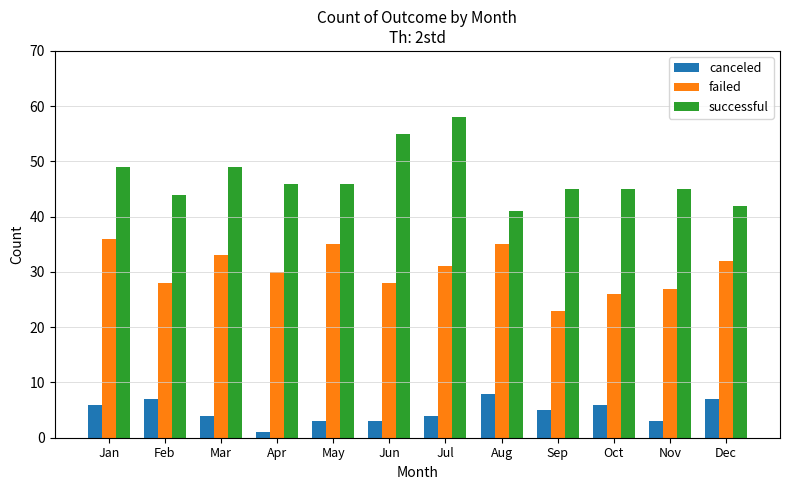

List the series in order of their overall mean, highest first.

successful, failed, canceled